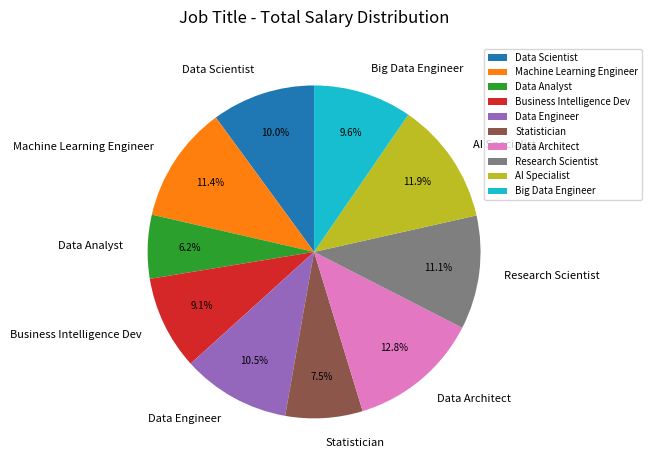

How many segments does this pie chart have?

10